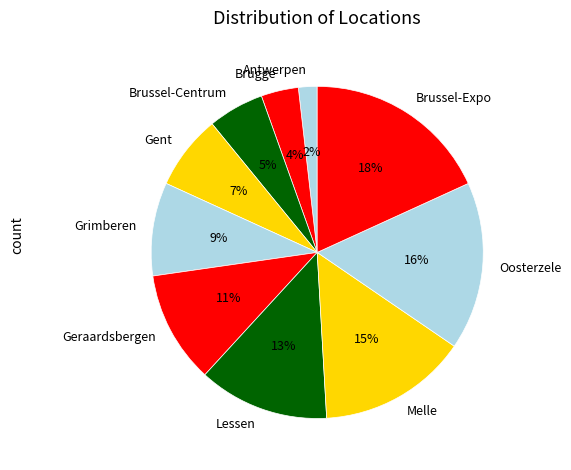

Rank the categories by value from highest to lowest.

Brussel-Expo, Oosterzele, Melle, Lessen, Geraardsbergen, Grimberen, Gent, Brussel-Centrum, Brugge, Antwerpen